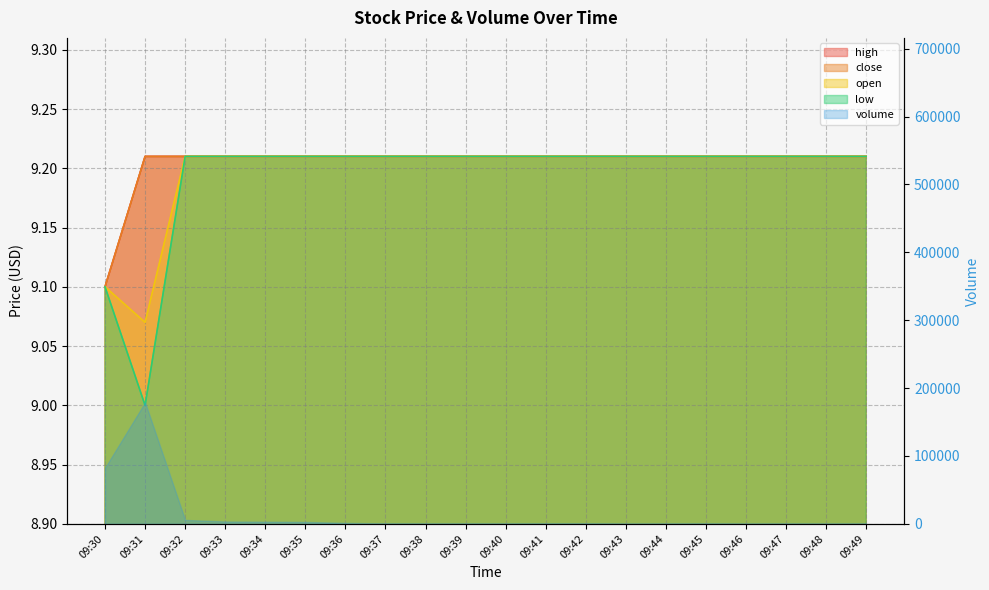

Is the value of high at 09:40 greater than the value of close at 09:44?

No